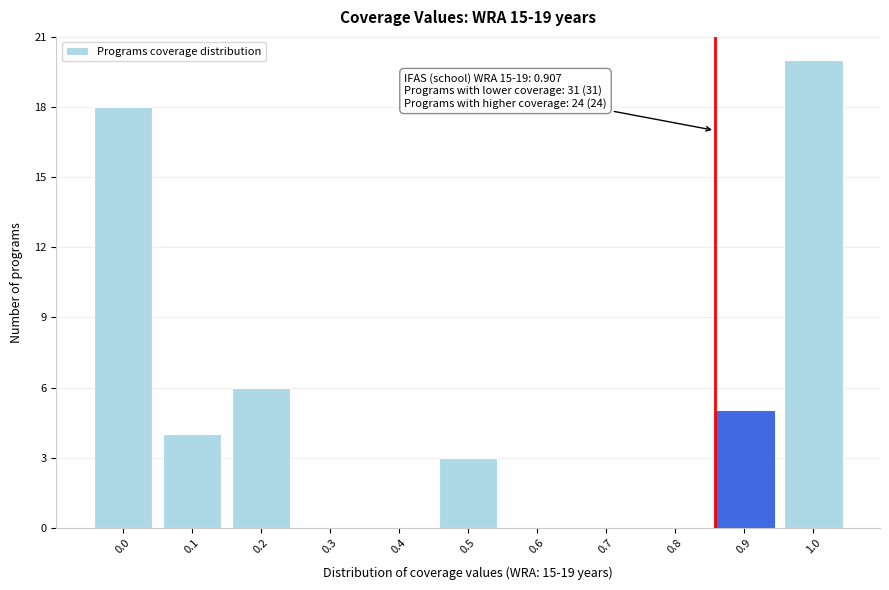

Reading left to right, list all the values displayed in this chart.

0.0=18	0.1=4	0.2=6	0.3=0	0.4=0	0.5=3	0.6=0	0.7=0	0.8=0	0.9=5	1.0=20